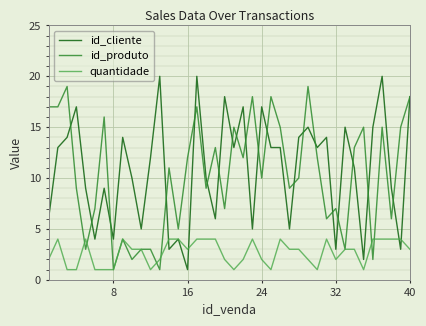

What are all the series names shown in the legend?

id_cliente, id_produto, quantidade